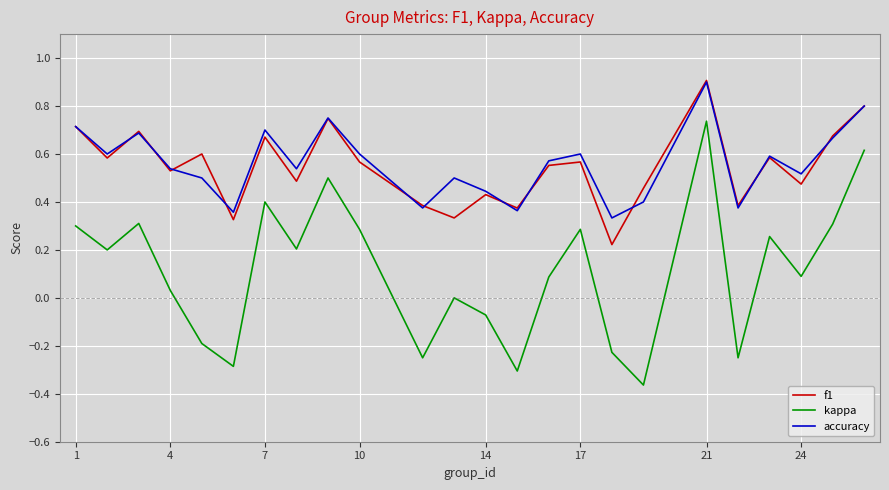

What is the maximum value shown in the chart?

0.9